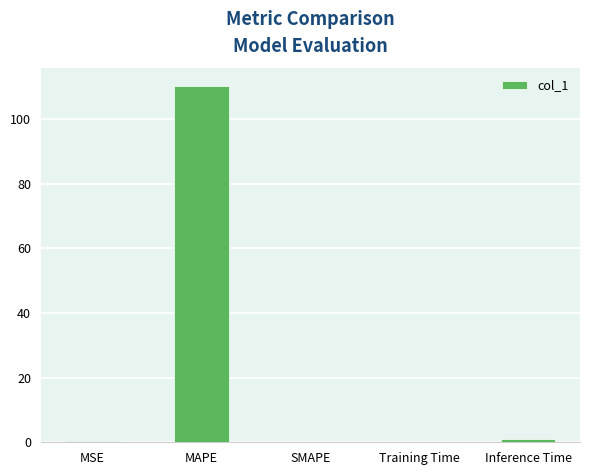

Are the bars horizontal?

No